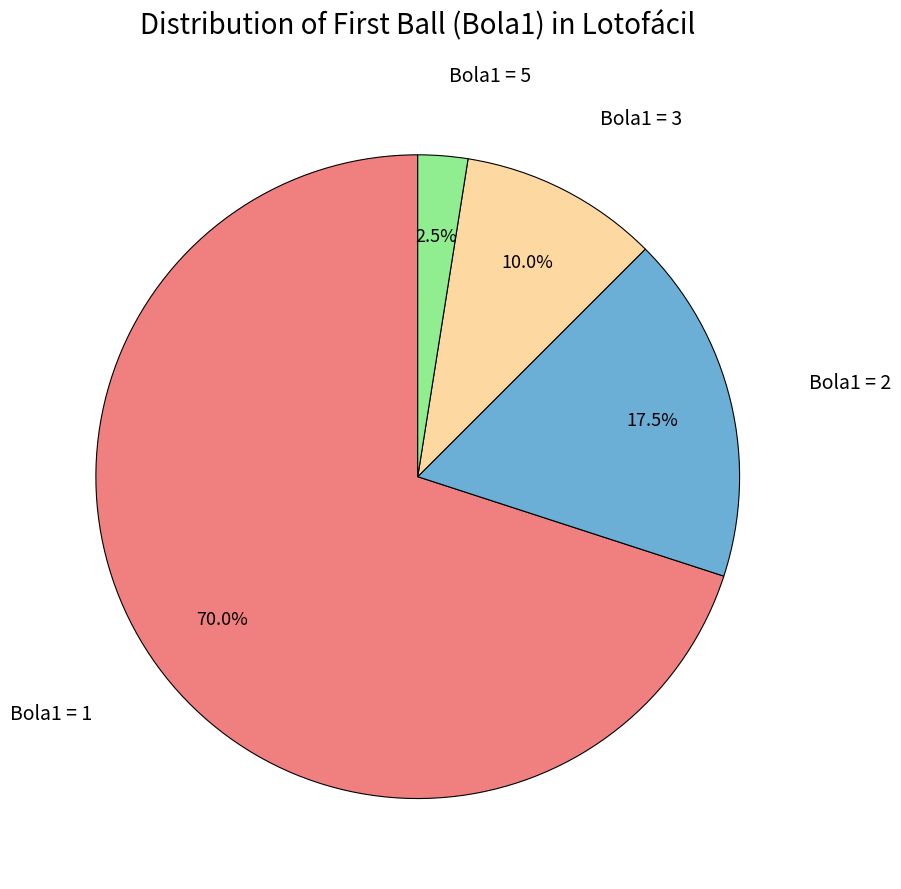

To the nearest percent, what is the average slice percentage?

25%